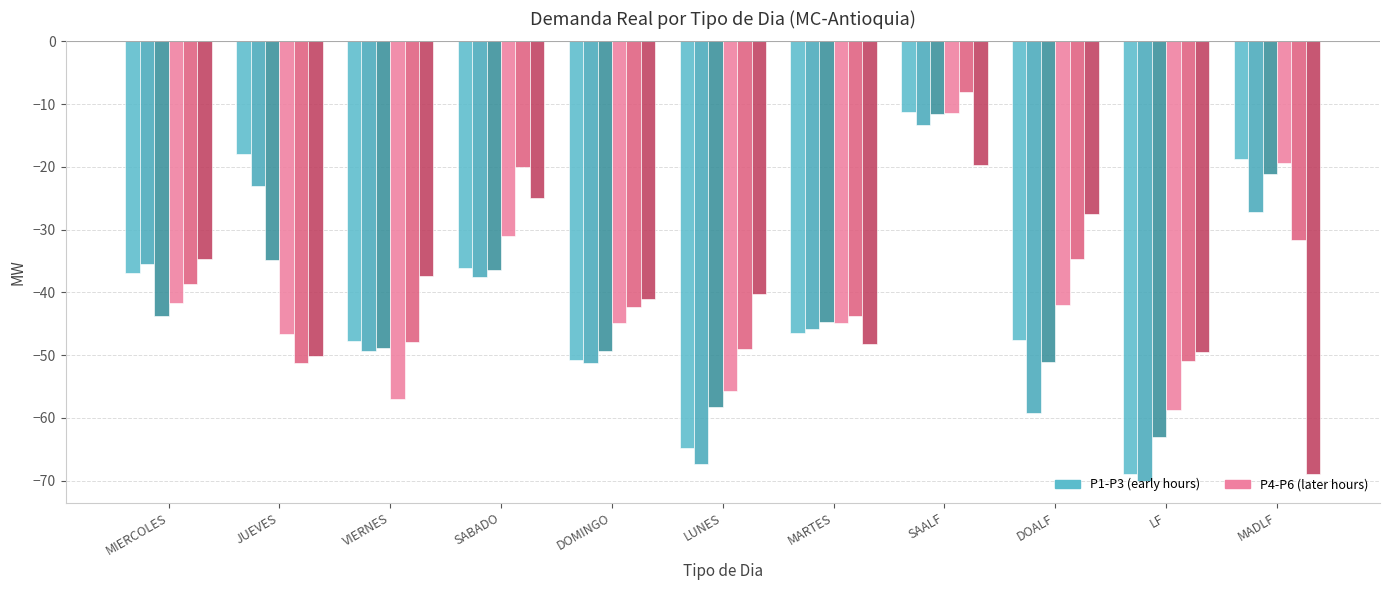

The P5 series shows -42.3 at DOMINGO. True or false?

True